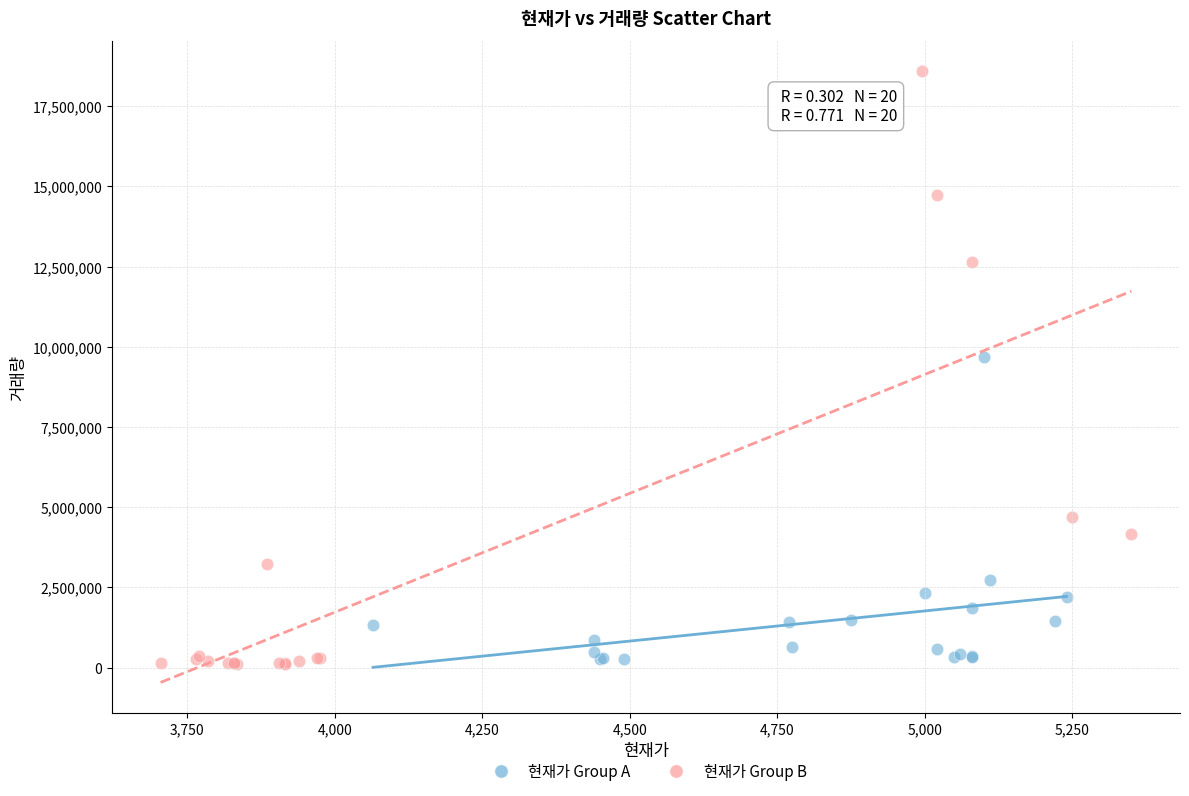

Which series contains the highest Y value?

현재가 Group B